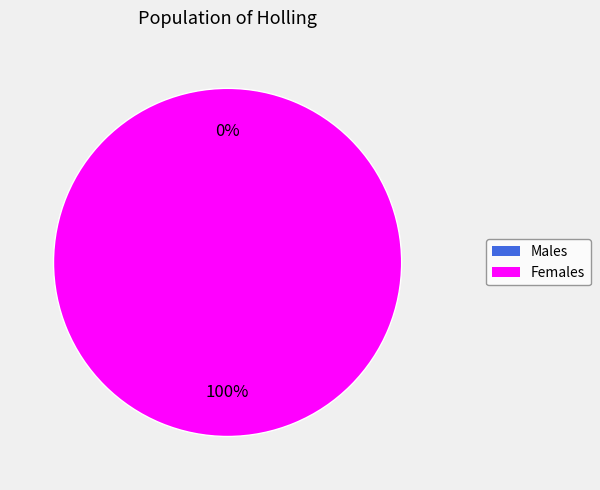

Is there a majority slice in this chart?

Yes